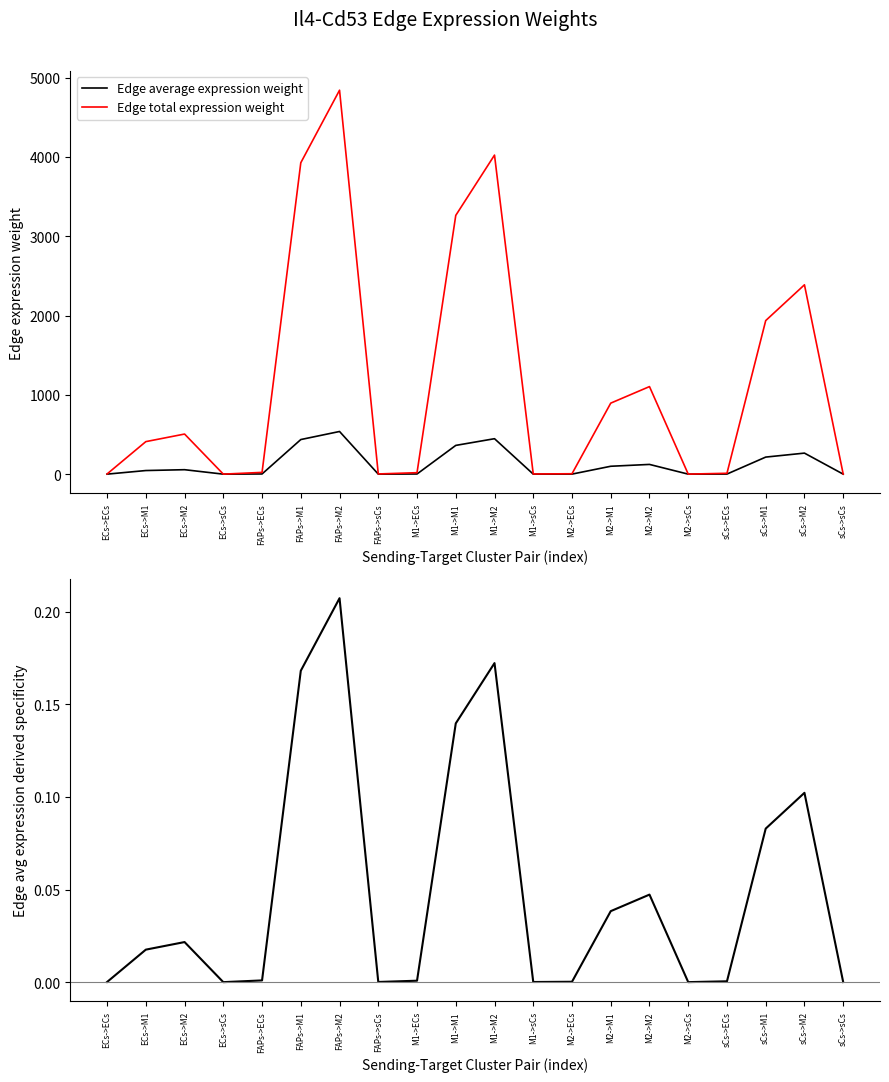

Between FAPs->ECs and FAPs->sCs, which series saw the biggest shift?

Edge total expression weight